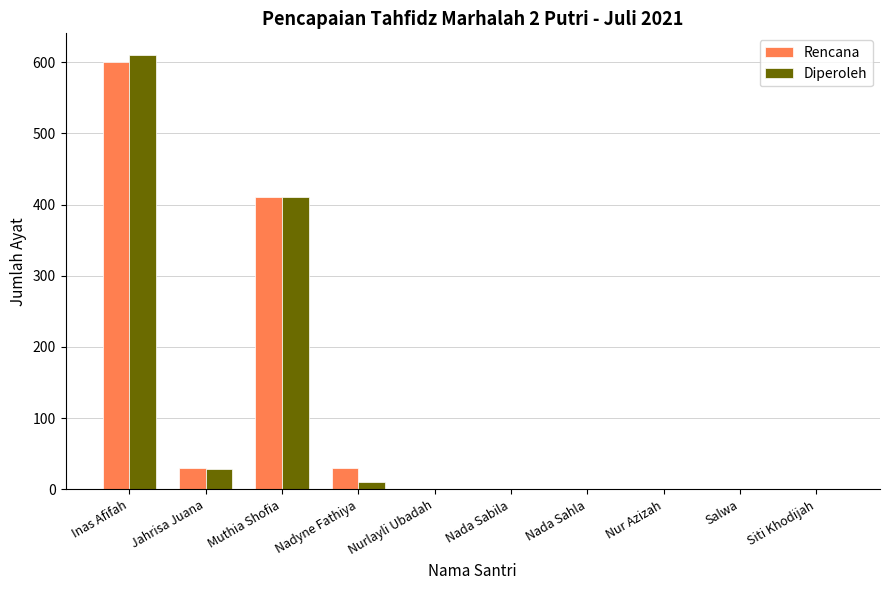

Reading left to right, transcribe all the data shown in this chart.

Rencana: 600	30	410	30	0	0	0	0	0	0
Diperoleh: 610	29	410	10	0	0	0	0	0	0